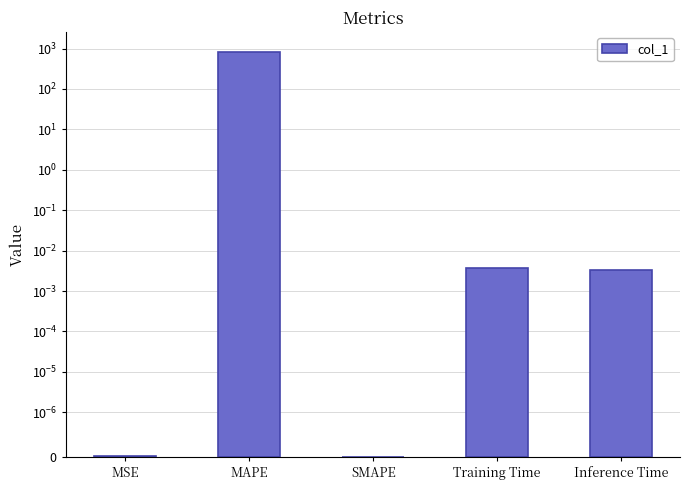

At which label is the value closest to 407?

Training Time